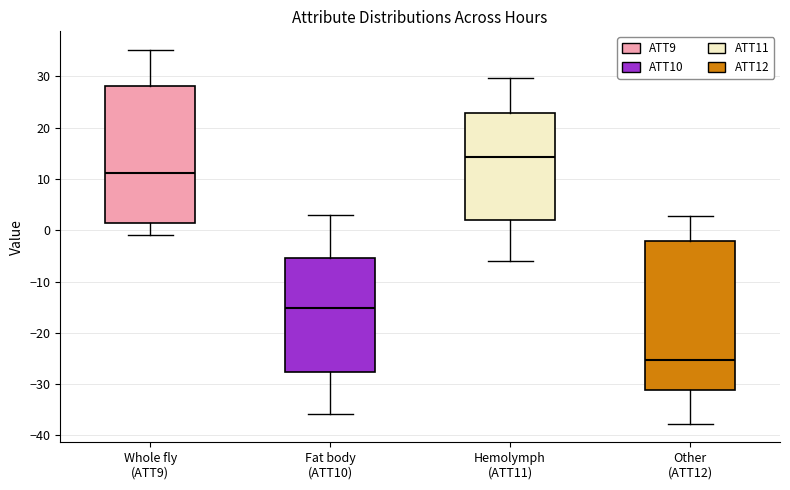

Where does the lower whisker of the box for Hemolymph (ATT11) end on the y-axis? The values are not printed on the chart, so give them approximately, as read against the axis.

-6